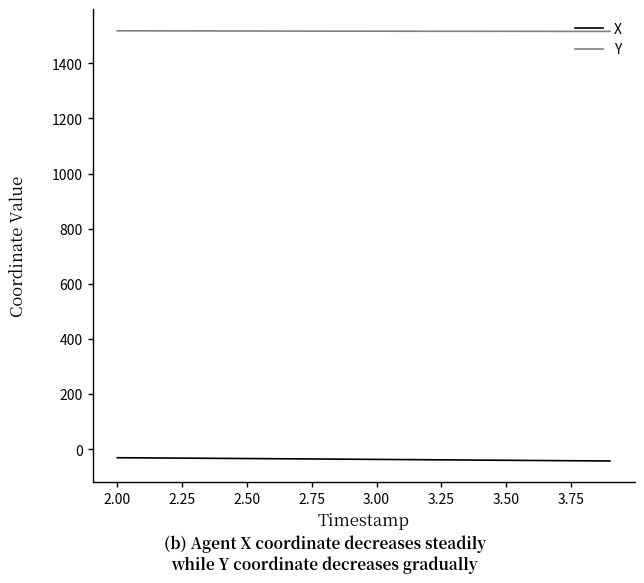

Which series has the largest total across all categories?

Y